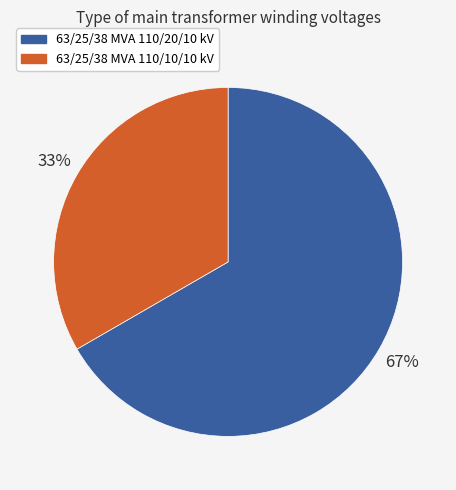

Which slice is the smallest?

63/25/38 MVA 110/10/10 kV